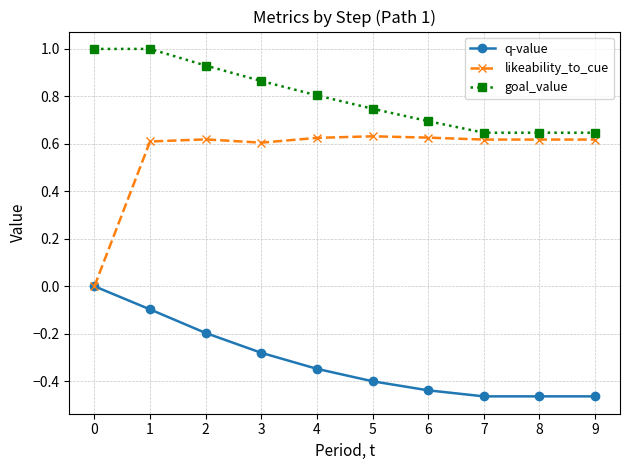

What is the maximum value shown in the chart?

1.0